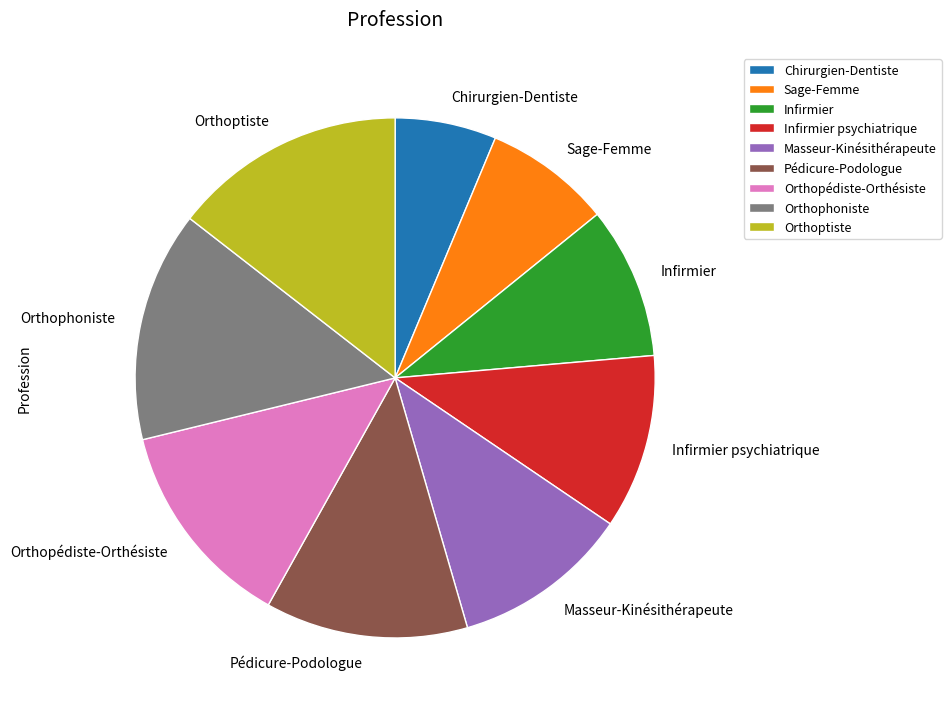

Which has a higher value, Orthopédiste-Orthésiste or Infirmier psychiatrique?

Orthopédiste-Orthésiste